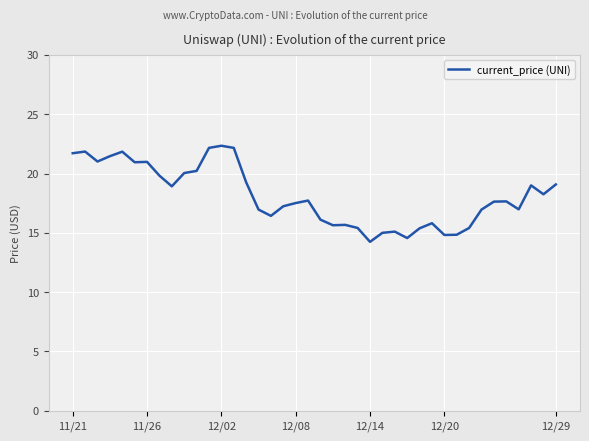

What is the greatest value displayed?

22.3